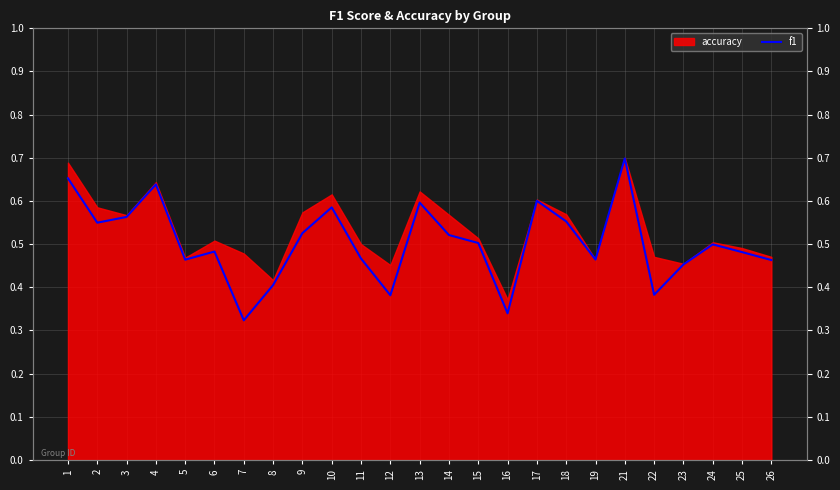

True or false: the data shows 0.5 at 7.

False